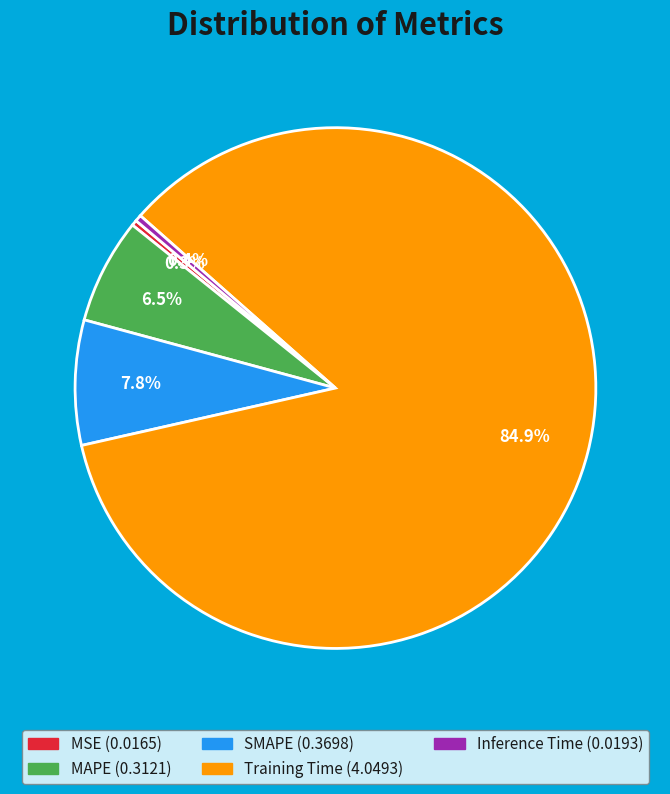

Between Inference Time and SMAPE, which is larger?

SMAPE